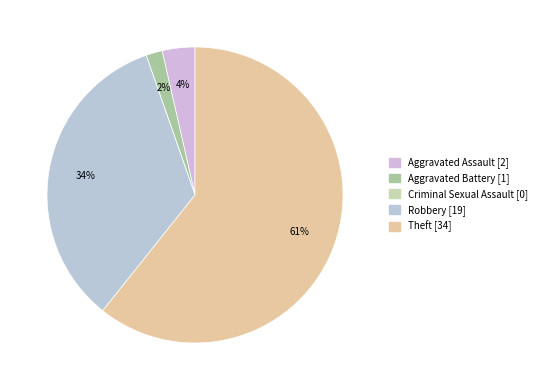

Is it true that Theft is 54% of the pie?

False